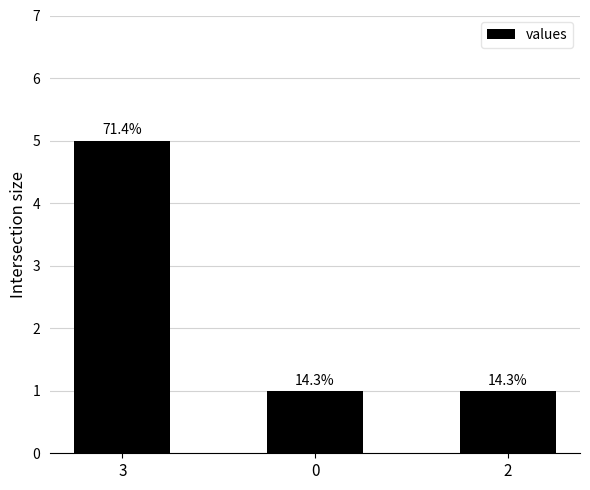

Reading left to right, transcribe all the data shown in this chart.

3=5	0=1	2=1